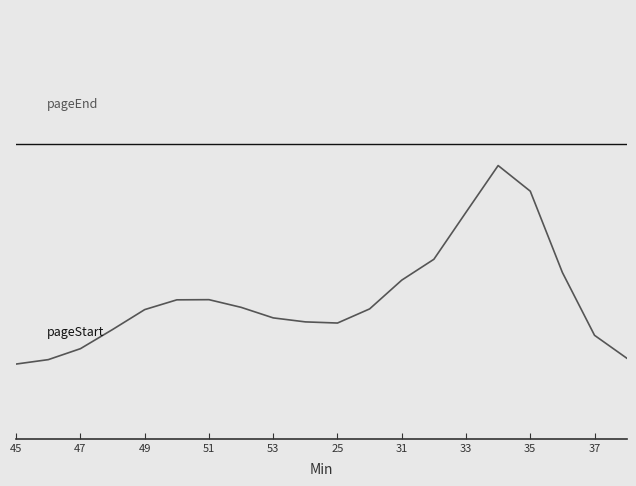

Is this an area chart (filled region under the line)?

No